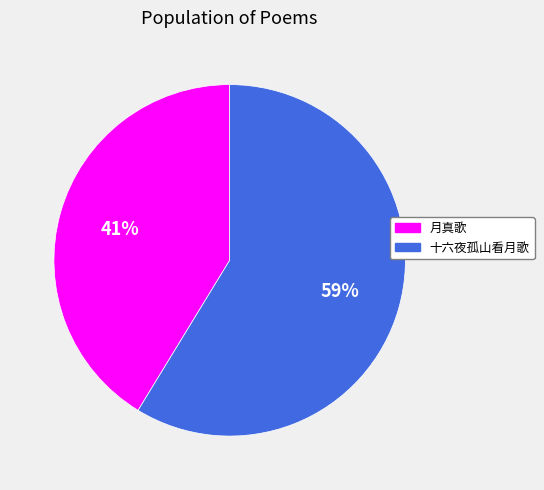

To the nearest percent, what is the average slice percentage?

50%